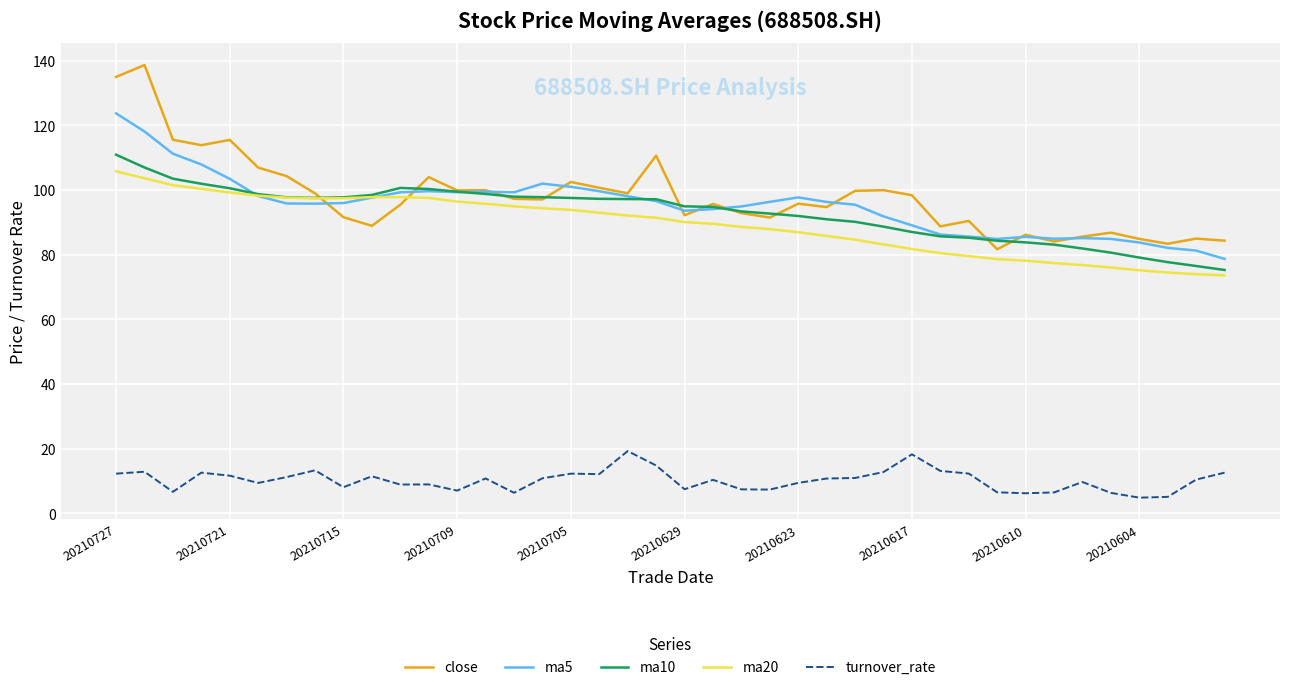

What is the maximum value shown in the chart?

138.7